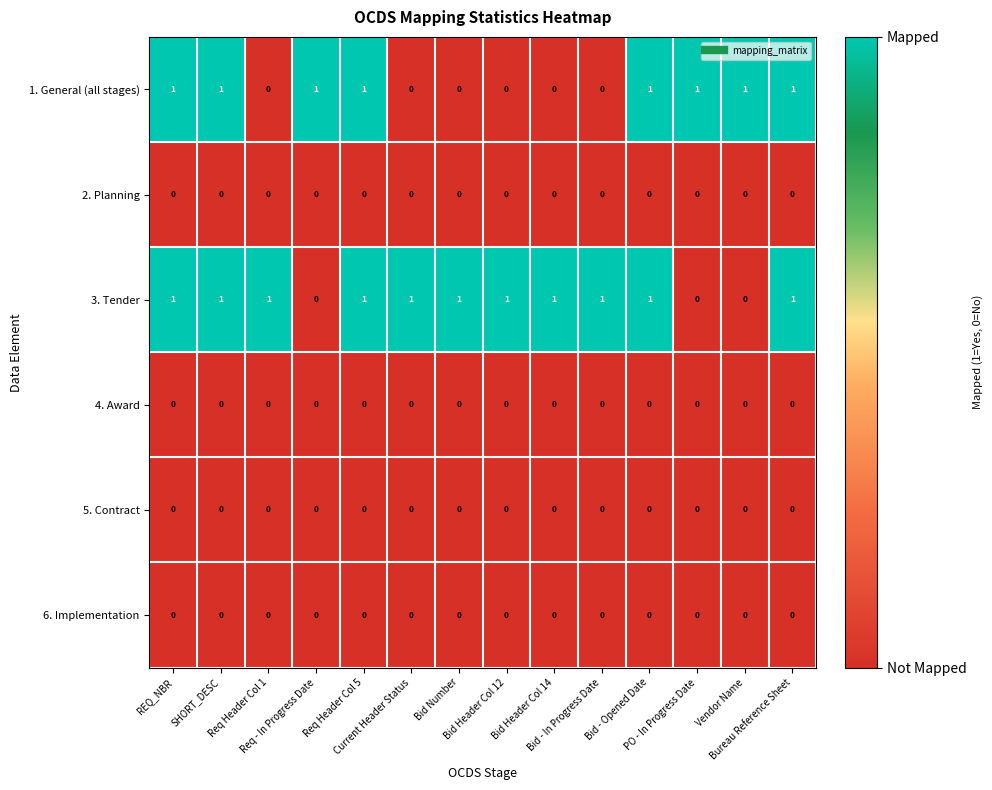

Which series has the largest total across all categories?

3. Tender